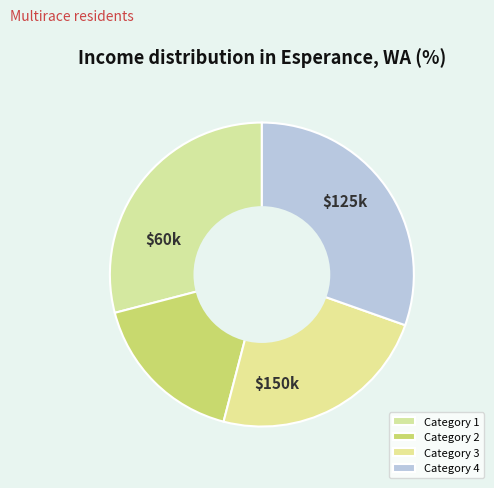

What percentage is the Category 1 slice, to the nearest percent?

29%